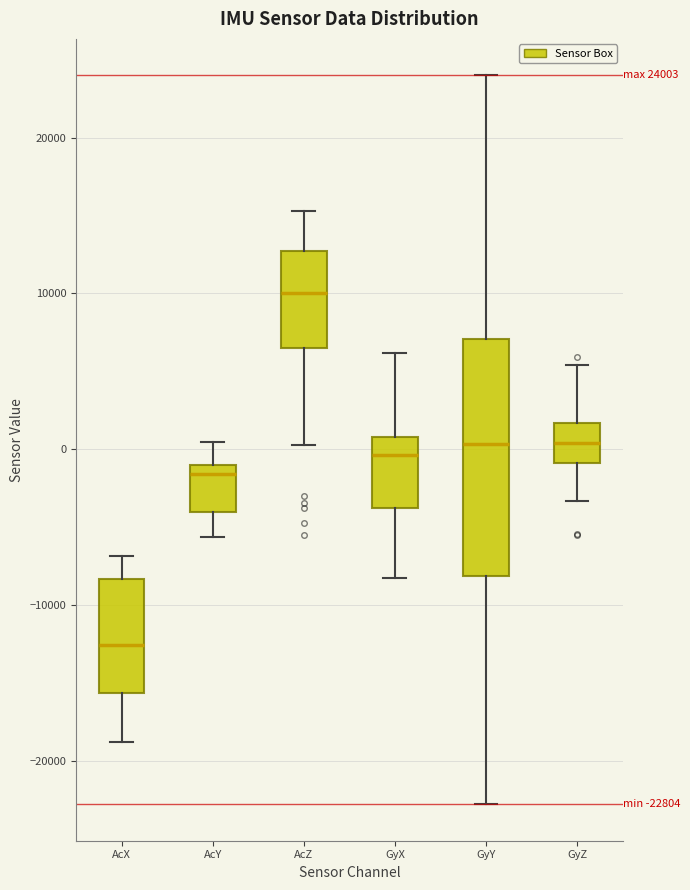

Comparing the boxes themselves (not the whiskers), which one is the tallest?

GyY